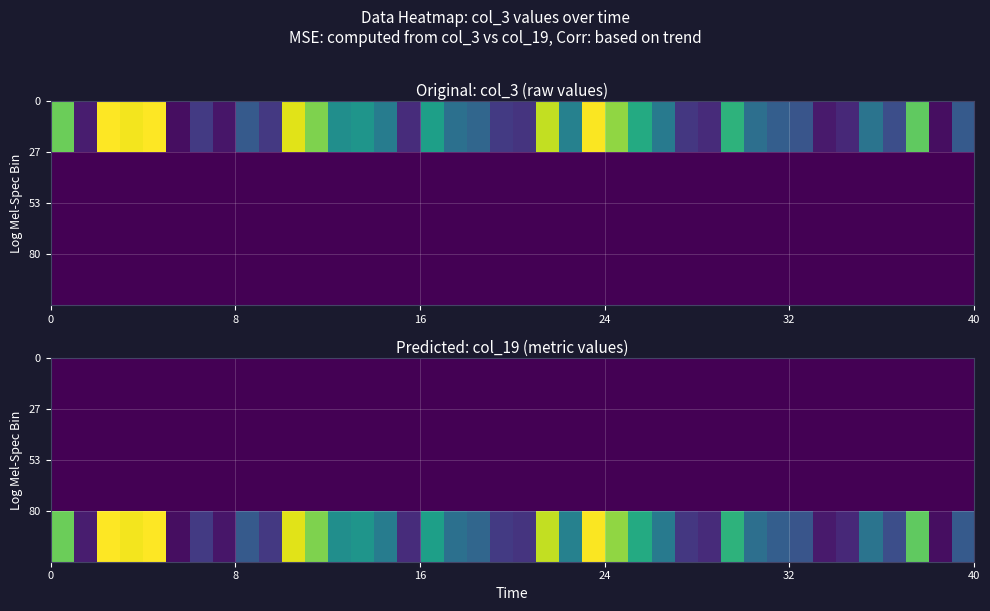

How many categories are shown in the chart?

40